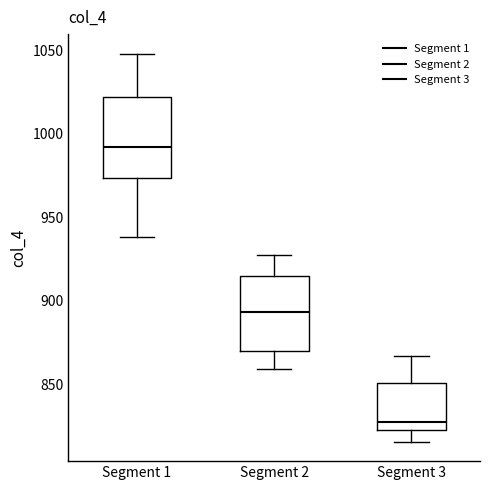

Reading left to right, transcribe this box plot: for each box, give where its median line is, the range the box spans, and where its two whiskers end, as read against the y-axis. The values are not printed on the chart, so give them approximately, as read against the axis.

Segment 1: median 990, box 975 to 1020, whiskers 940 to 1050
Segment 2: median 895, box 870 to 915, whiskers 860 to 925
Segment 3: median 830, box 825 to 850, whiskers 815 to 865